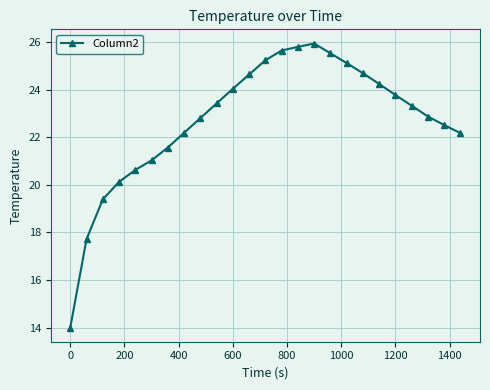

What is the sum of all values?

568.3